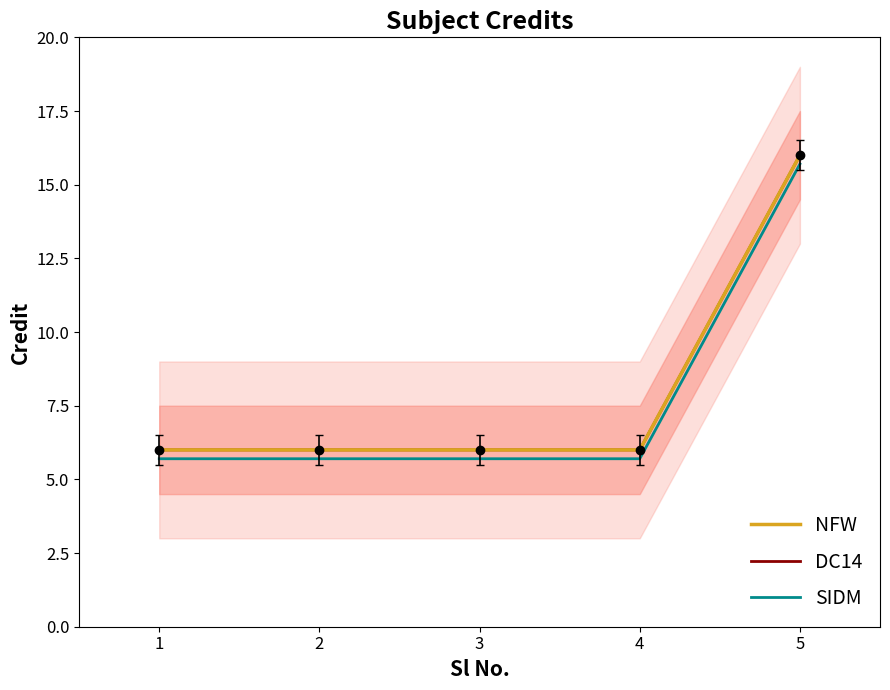

At how many categories does at least one series exceed 10?

1